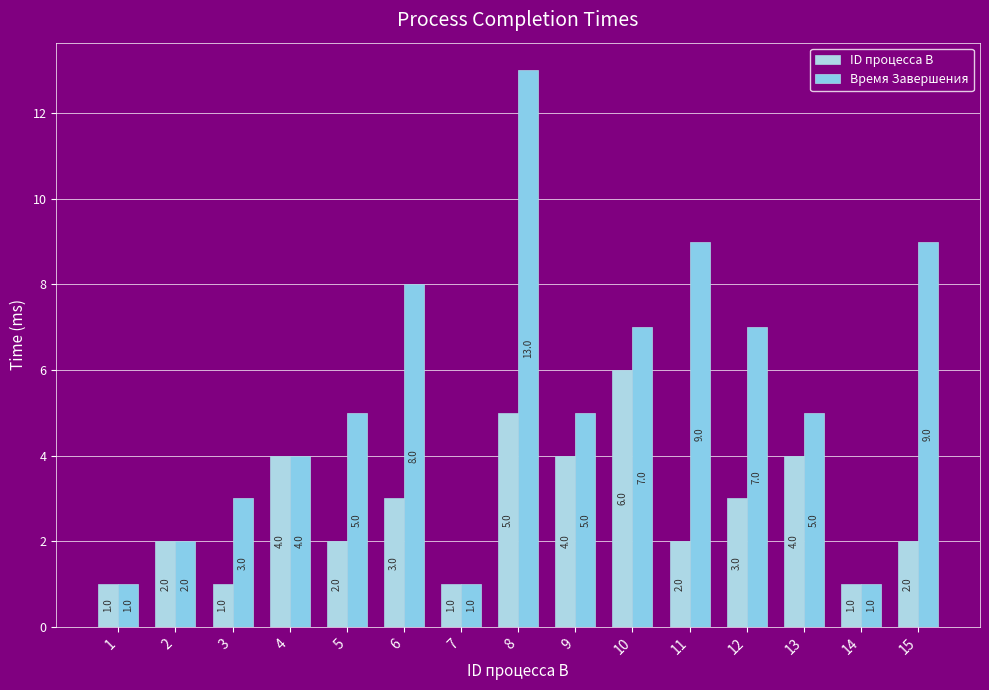

At which category is the sum across all series the highest?

8